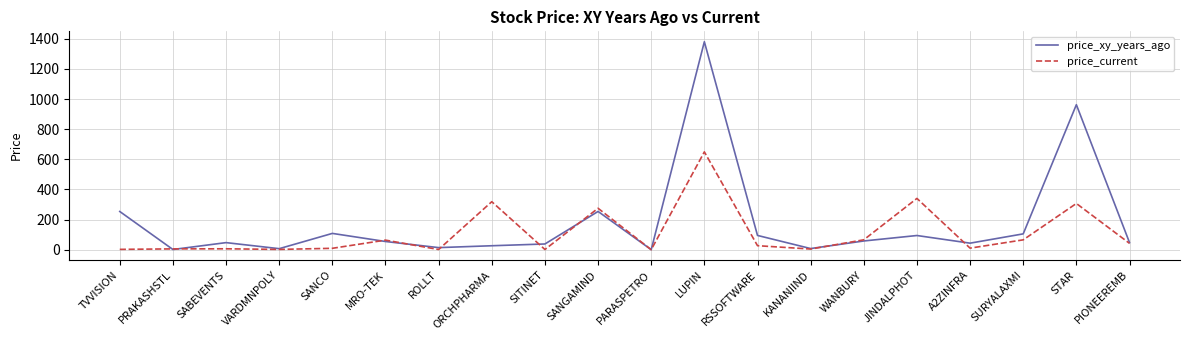

Where is price_xy_years_ago nearest to the value 690?

STAR